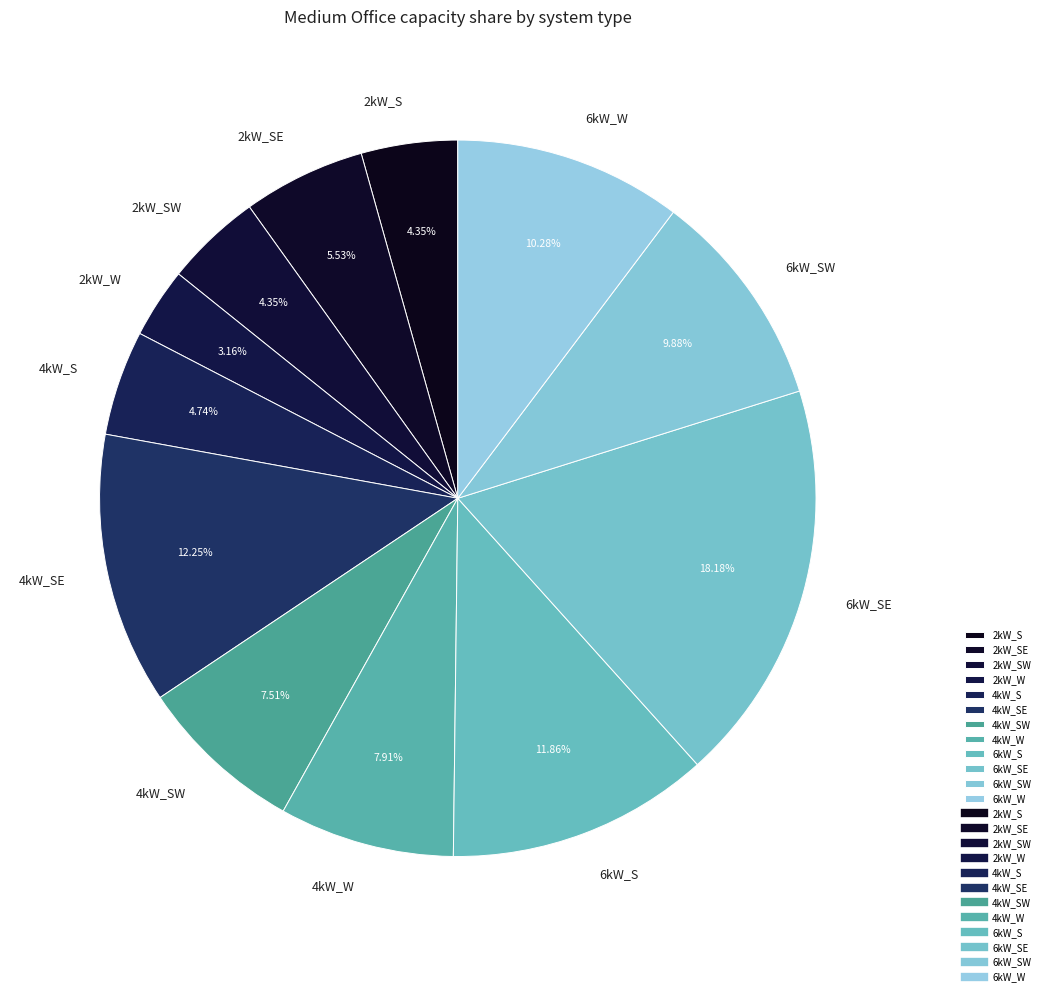

Which category has the smallest portion of the pie?

2kW_W